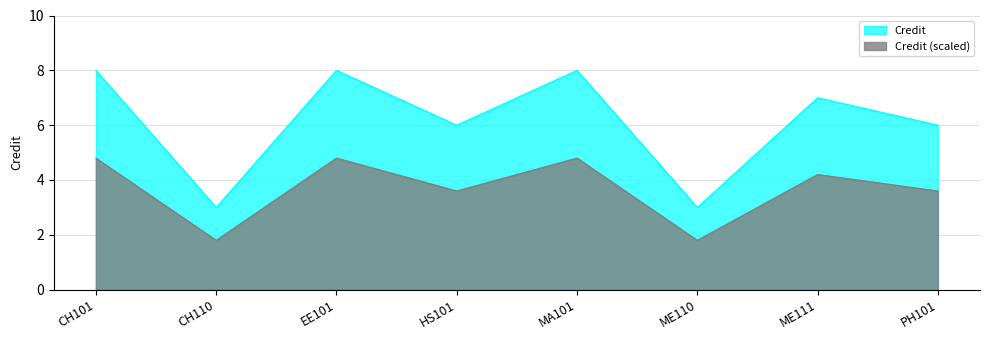

True or false: the data has more than 0 interior local peaks.

True